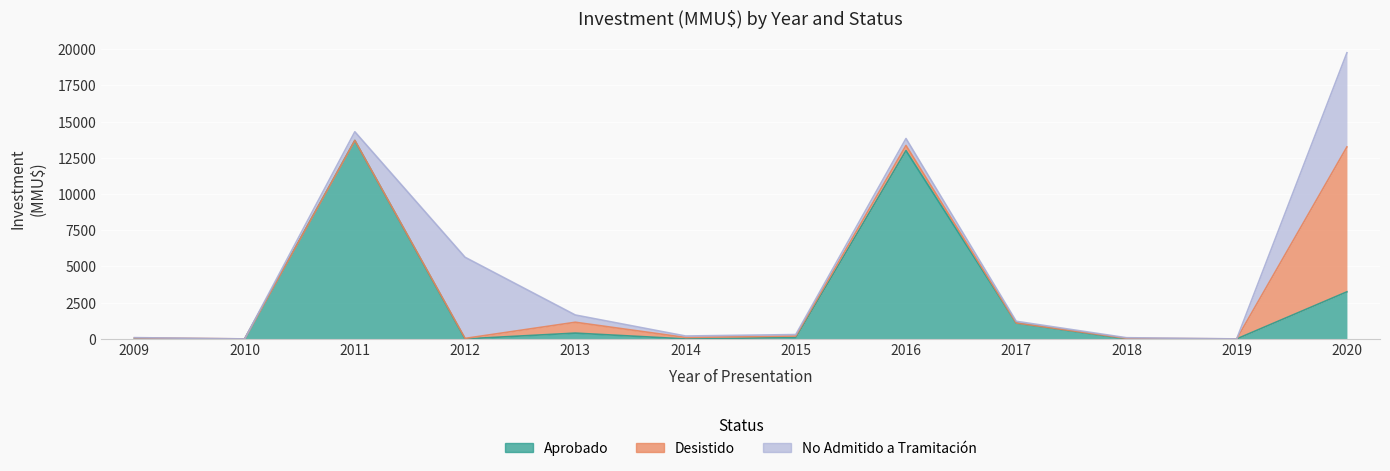

What is the average value of the No Admitido a Tramitación series?

1171